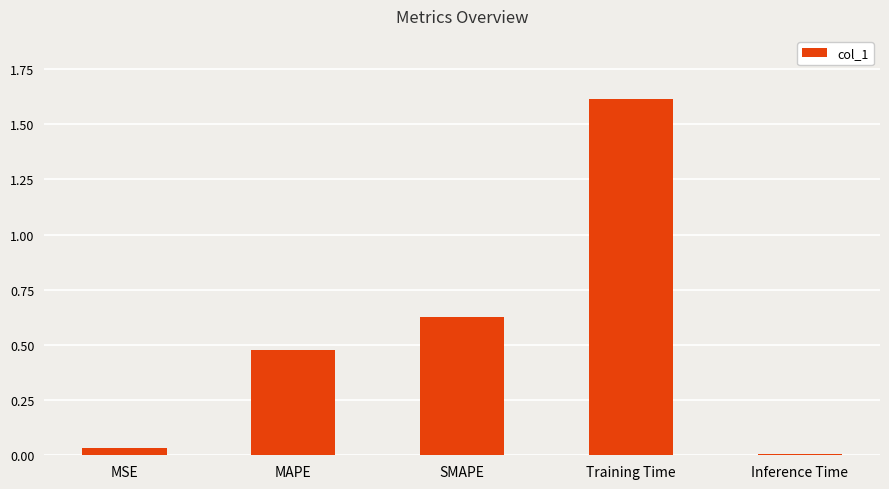

At which label is the value closest to 0?

Inference Time